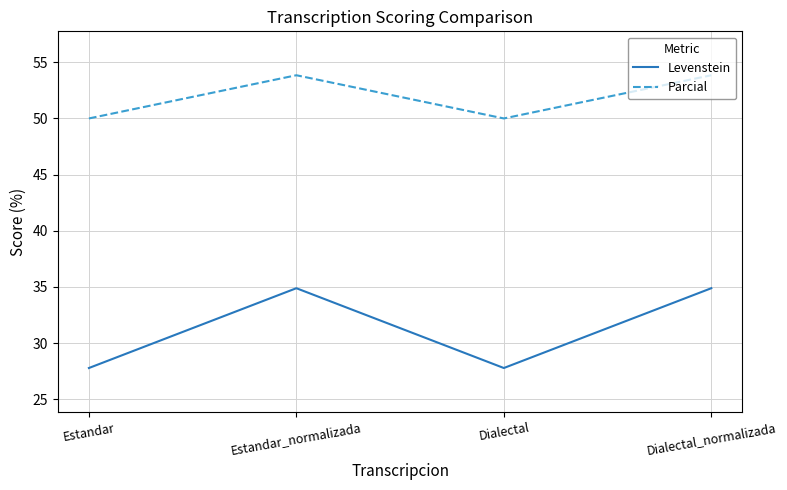

Is this an area chart (filled region under the line)?

No